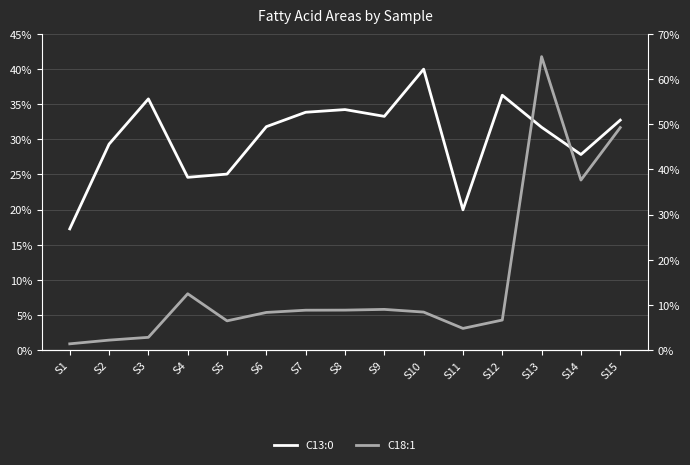

What is the sum of all C13:0 values?

453.8